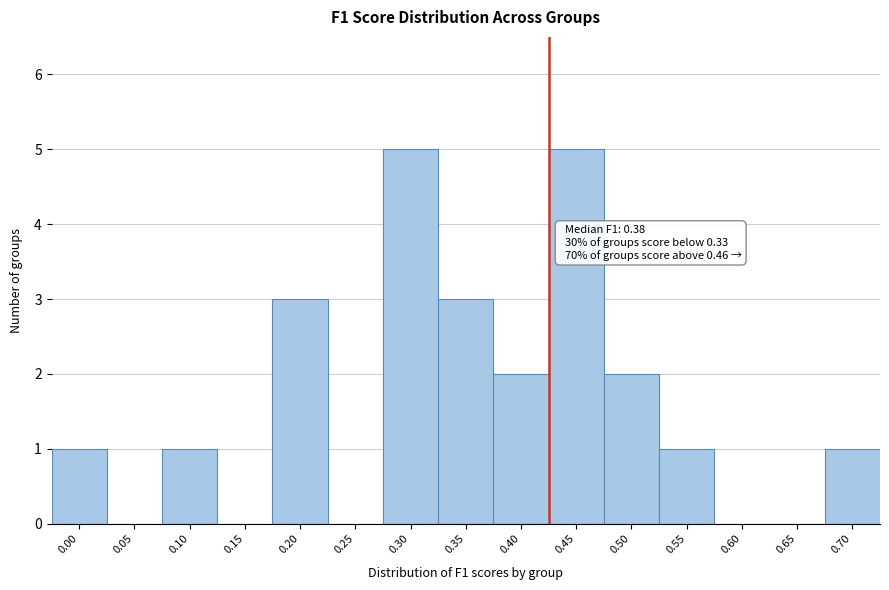

Reading left to right, extract all data points from this chart.

0.00=1	0.05=0	0.10=1	0.15=0	0.20=3	0.25=0	0.30=5	0.35=3	0.40=2	0.45=5	0.50=2	0.55=1	0.60=0	0.65=0	0.70=1